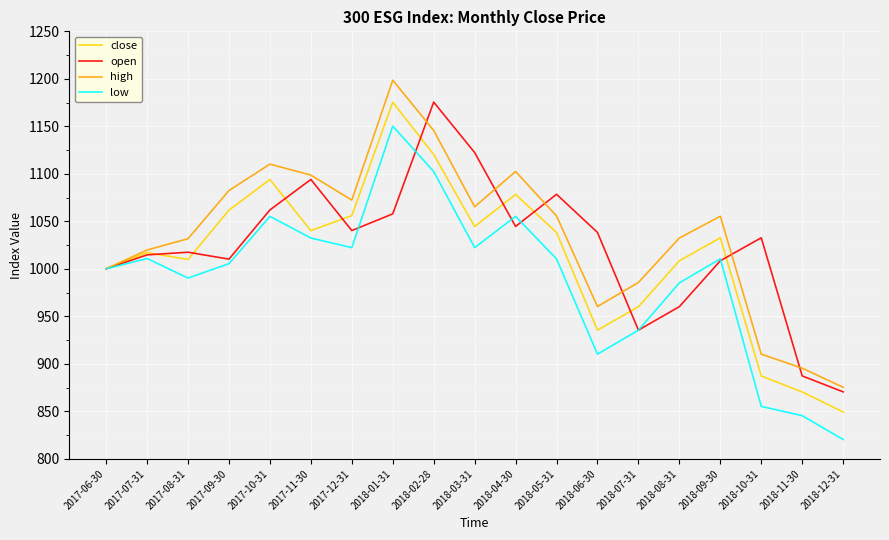

What position from the right is 2017-10-31?

15